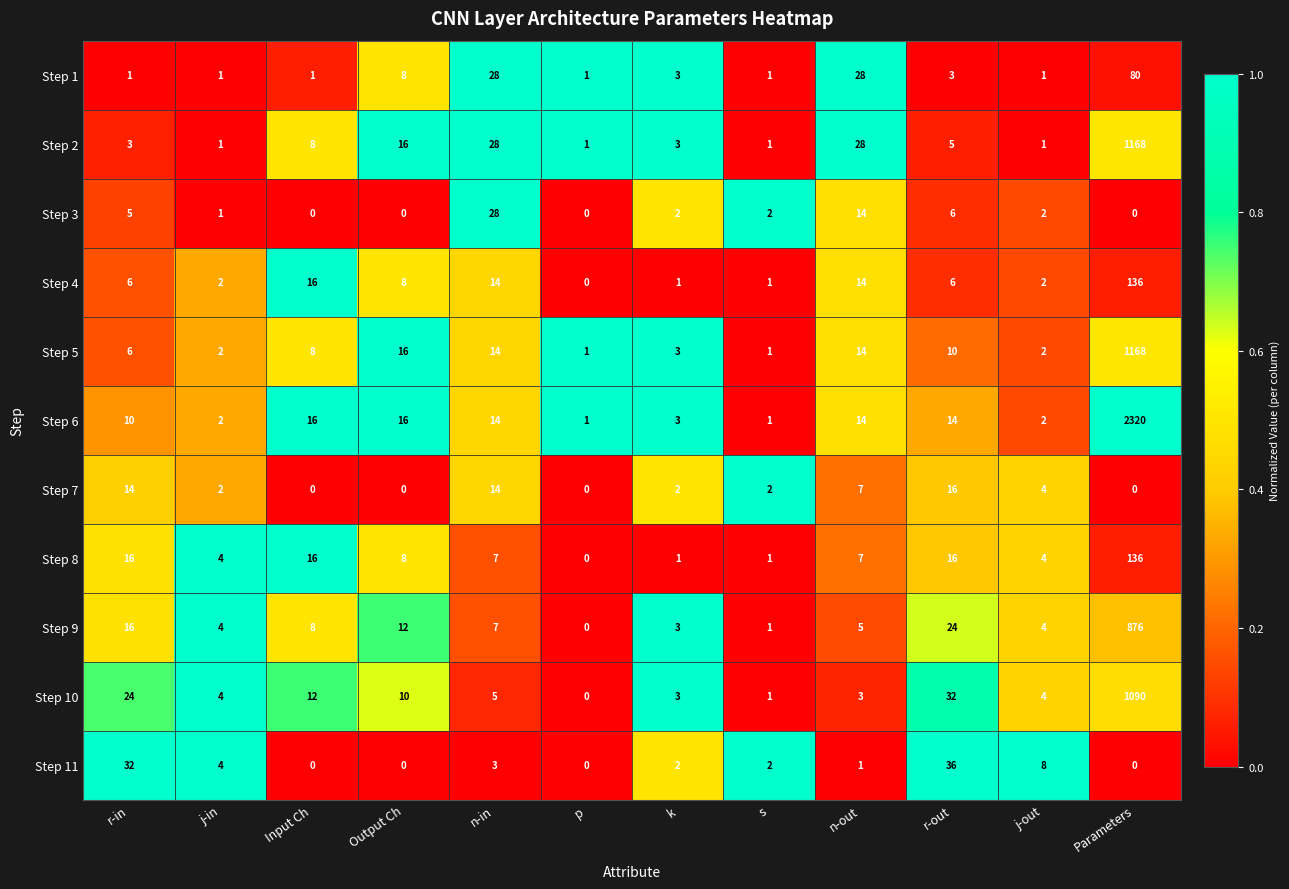

True or false: Step 11 has a value of 0 at n-out.

False